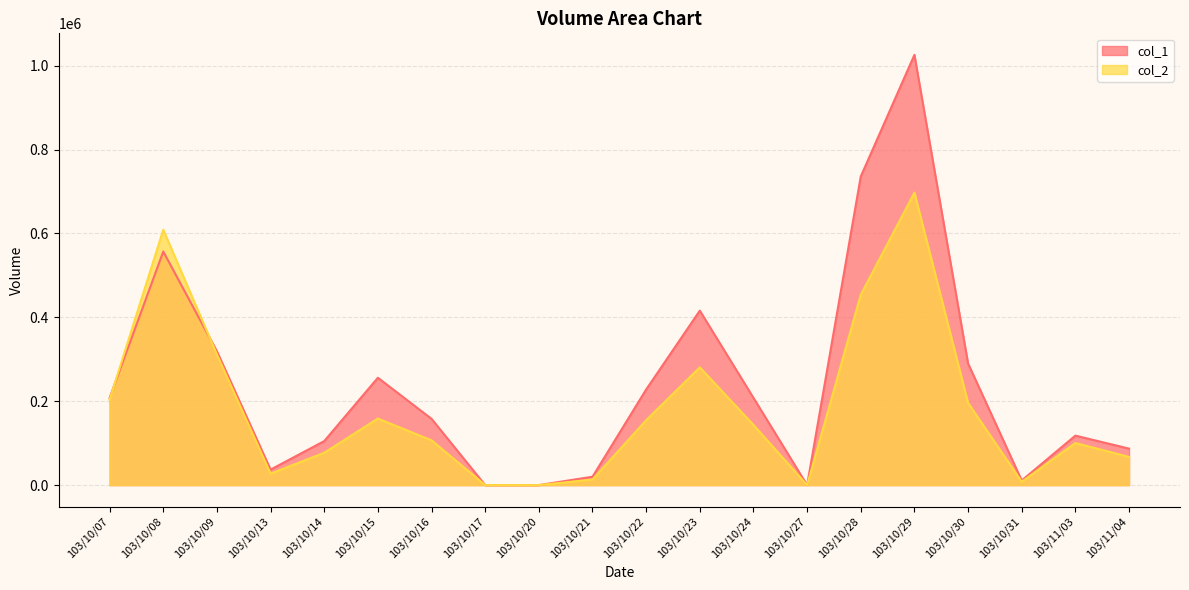

Which category has the lowest value in the col_1 series?

103/10/17